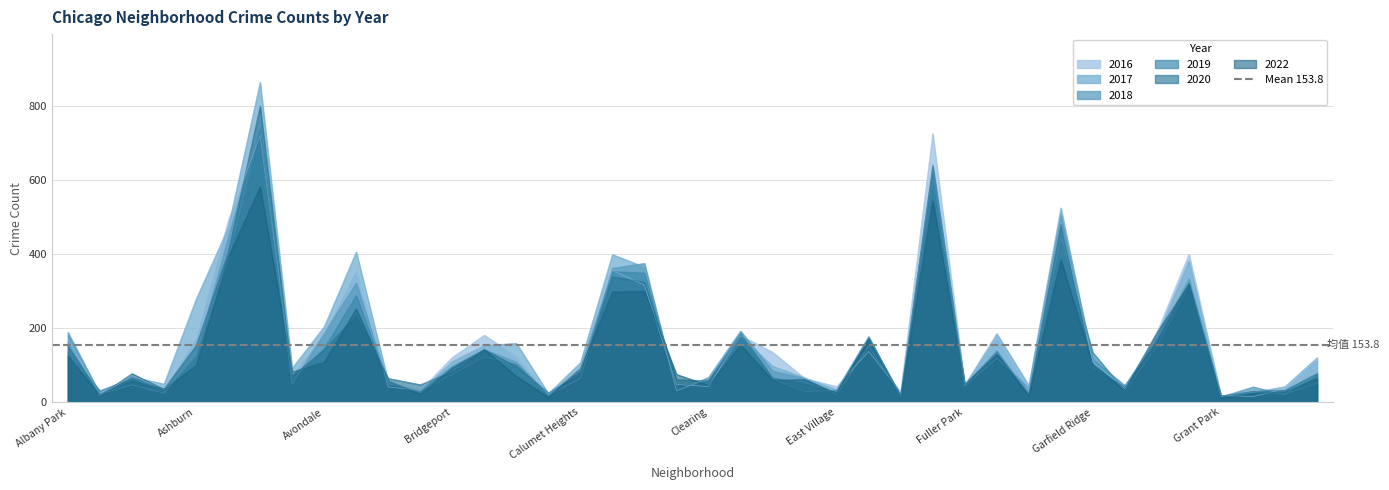

What is the spread (max minus min) of values at Grand Crossing?

85